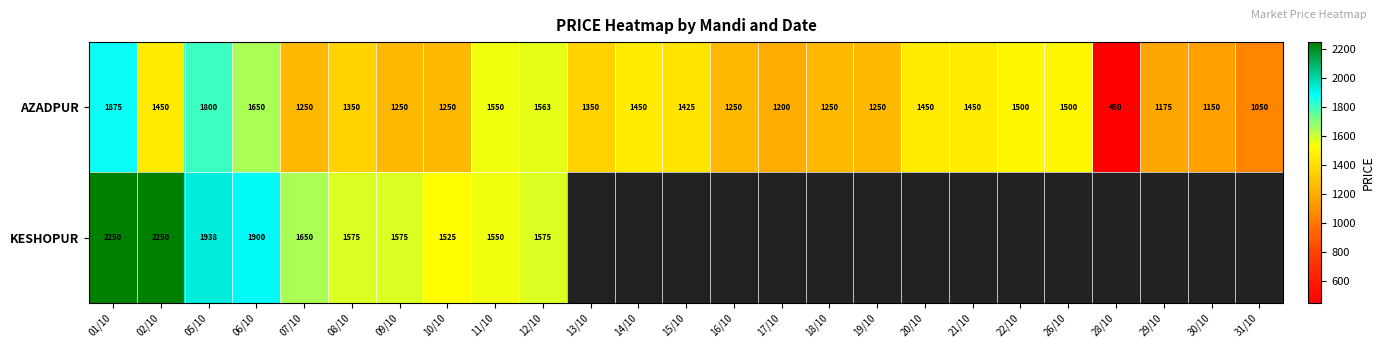

What is the spread (max minus min) of values at 10/10?

275